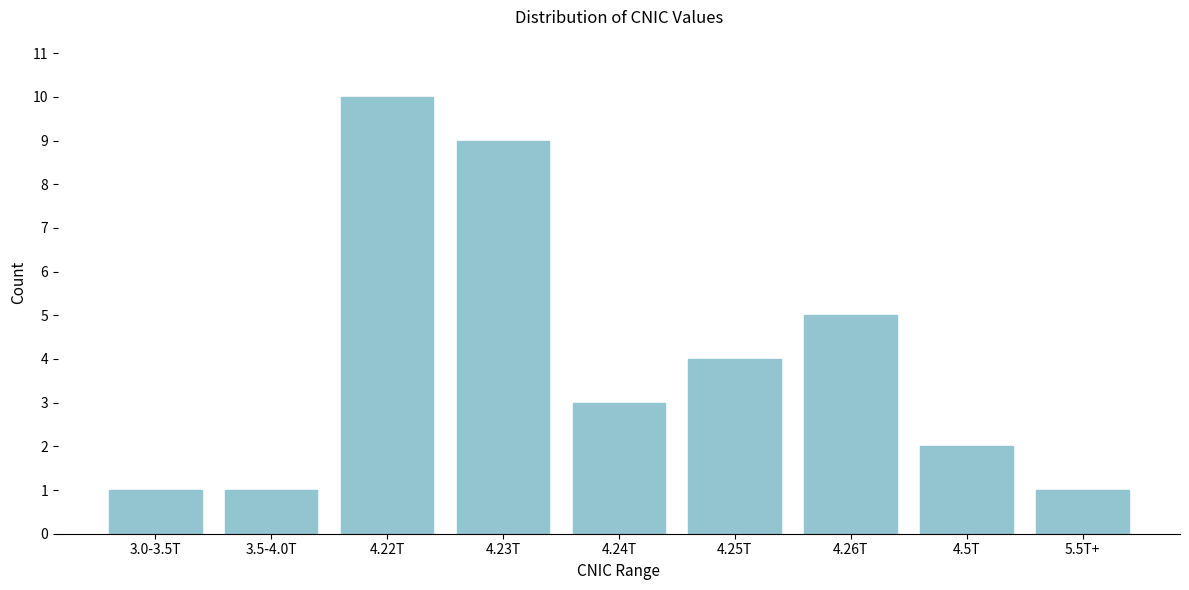

Reading right to left, what are all the values shown in this chart?

1	2	5	4	3	9	10	1	1